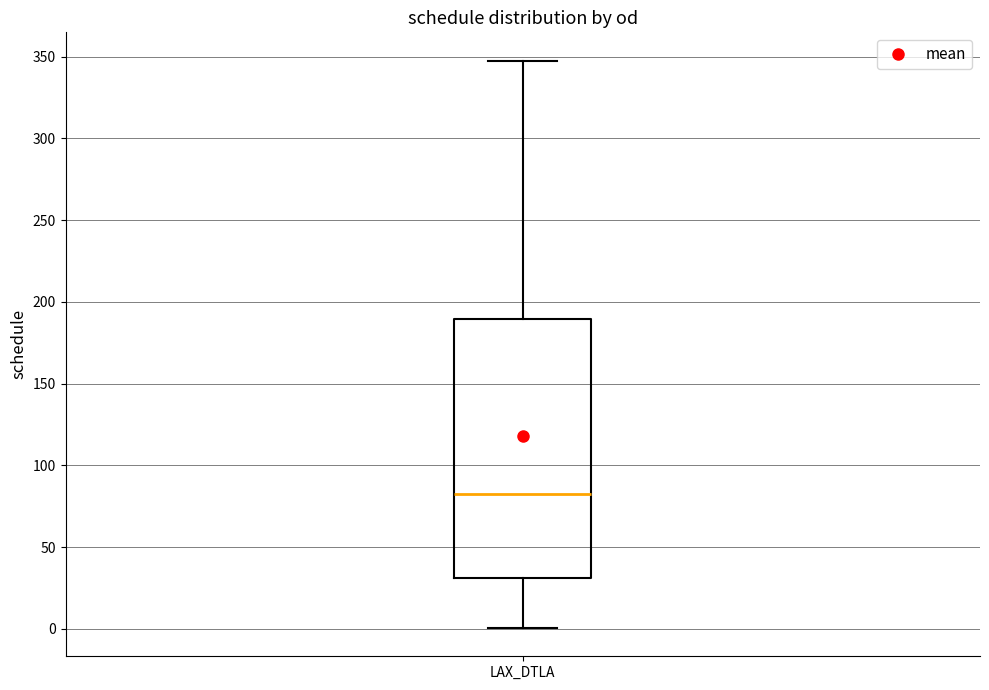

Where does the upper whisker of the box for LAX_DTLA end on the y-axis? The values are not printed on the chart, so give them approximately, as read against the axis.

350